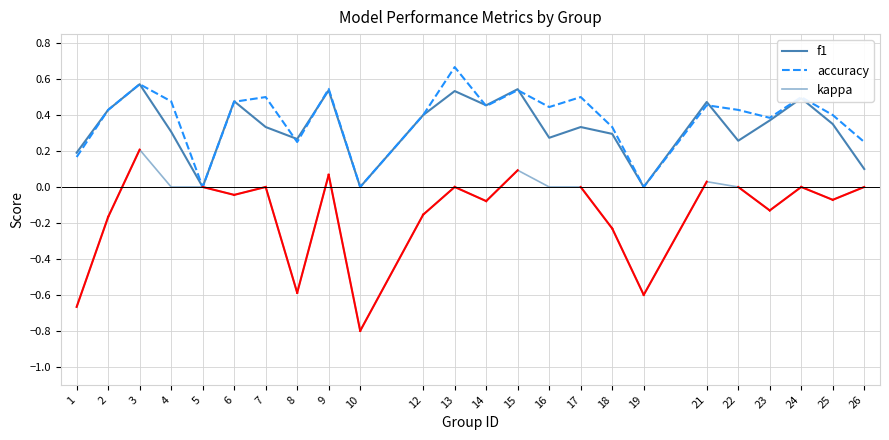

Which label corresponds to the smallest value in the chart?

10